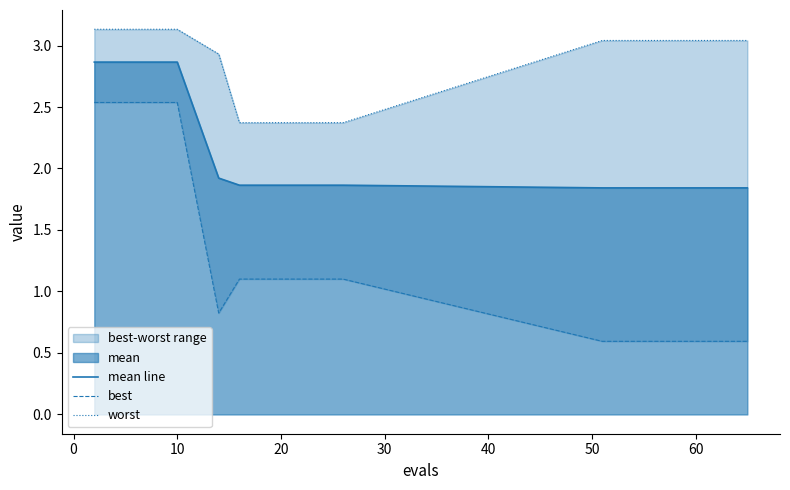

What is the smallest value displayed?

0.6